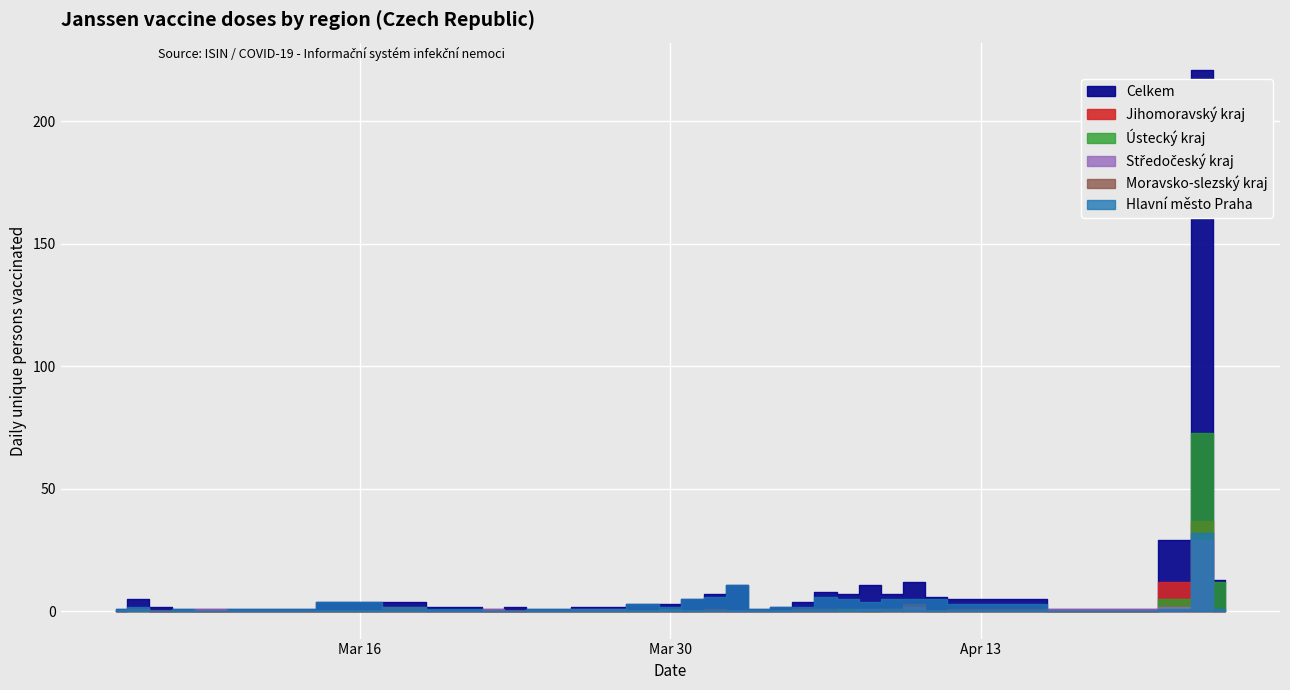

At which category does Ústecký kraj reach its first local valley?

08.04.2021